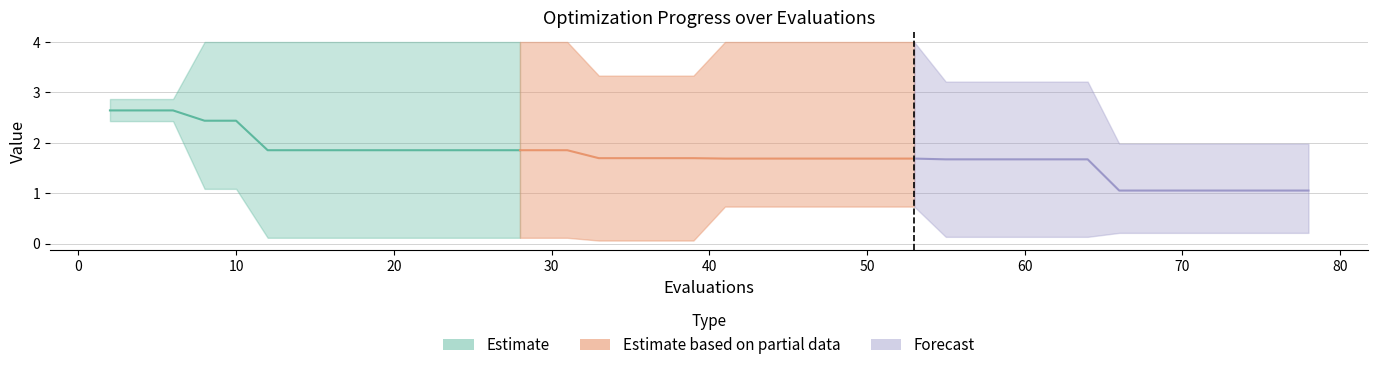

How many categories are shown in the chart?

14